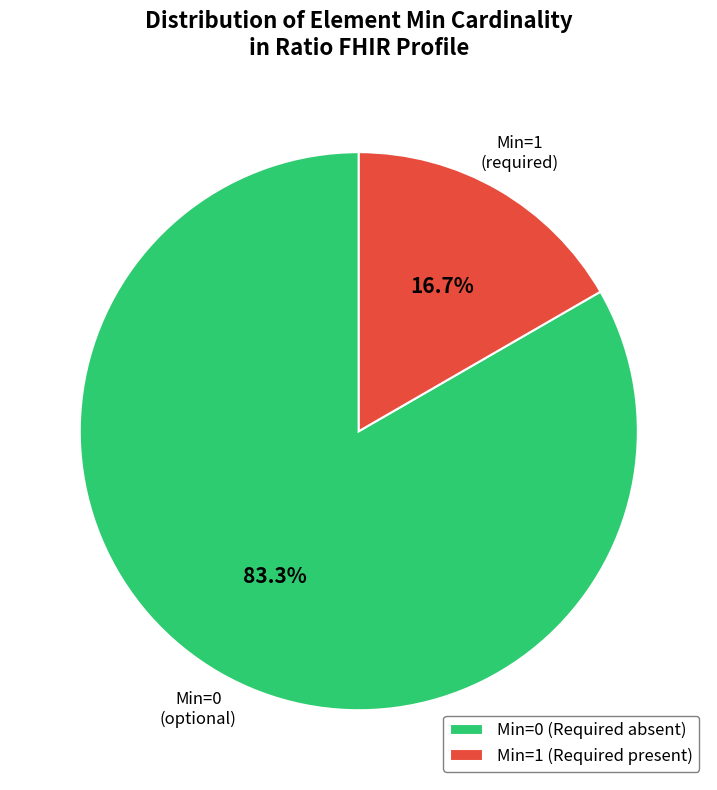

What is the largest slice in the pie chart?

Min=0 (Required absent)